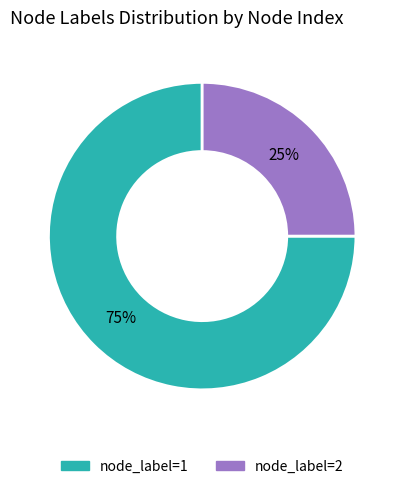

To the nearest percent, what portion does node_label=1 represent?

75%